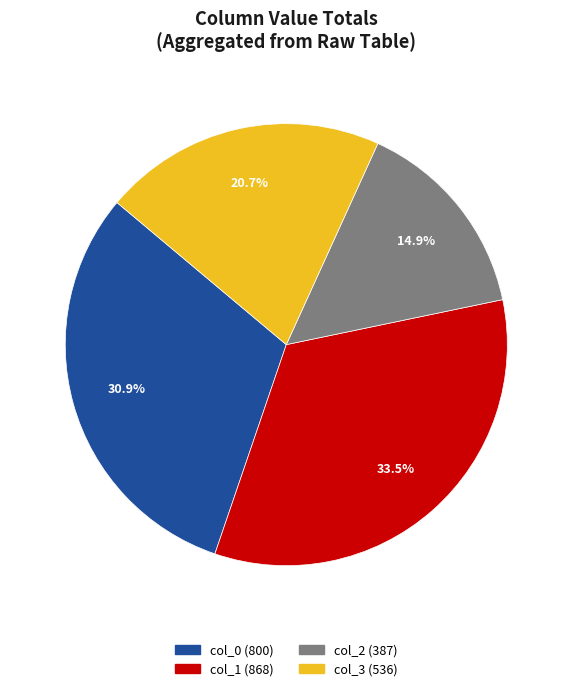

Which category has the biggest portion of the pie?

col_1